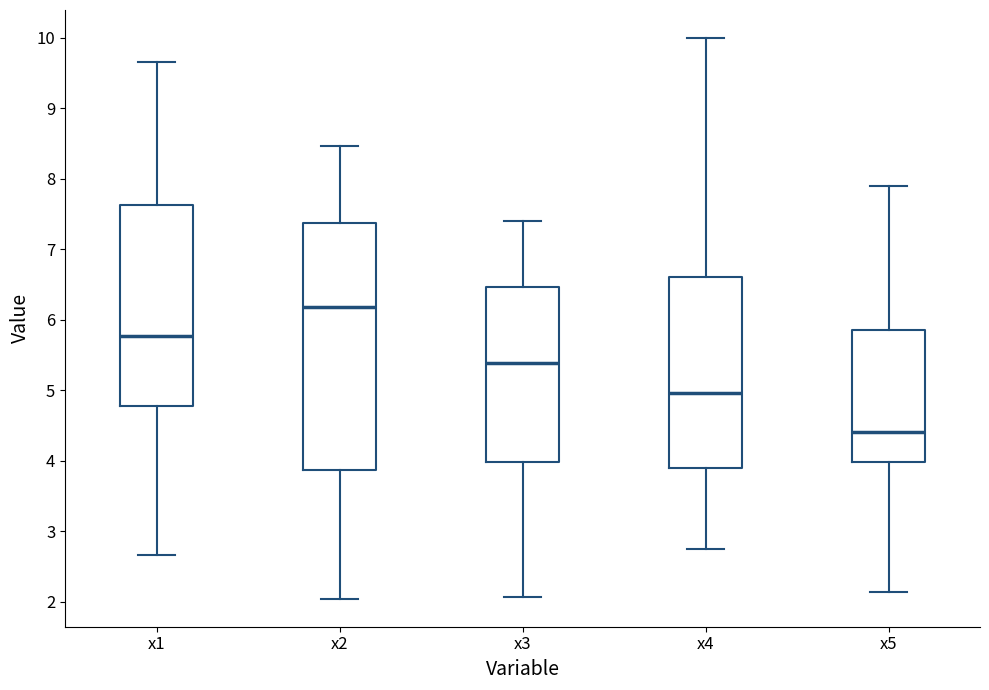

Where does the upper whisker of the box for x2 end on the y-axis? The values are not printed on the chart, so give them approximately, as read against the axis.

8.5